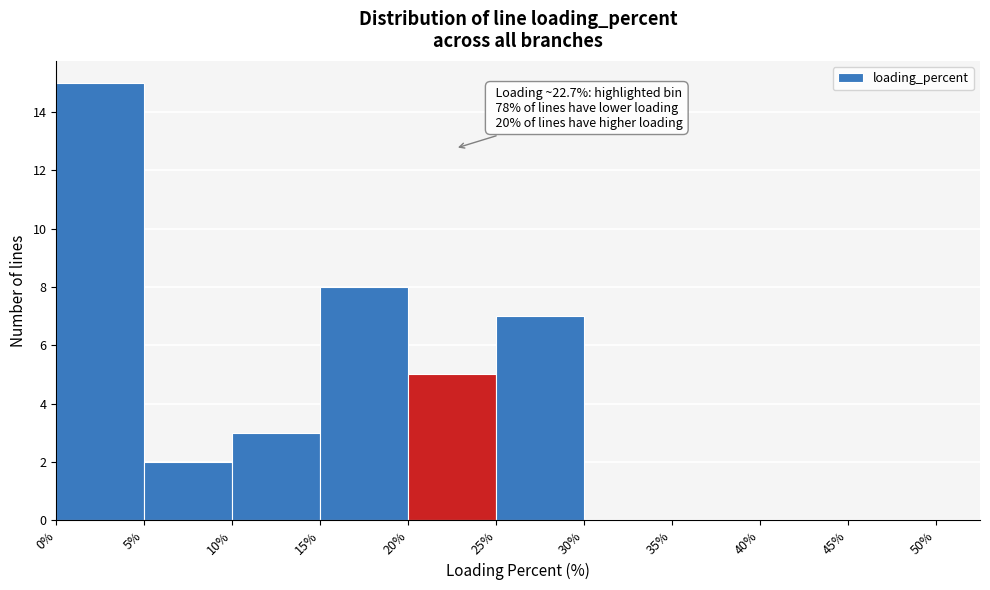

Which range on the x-axis has the tallest bar?

0% to 5%